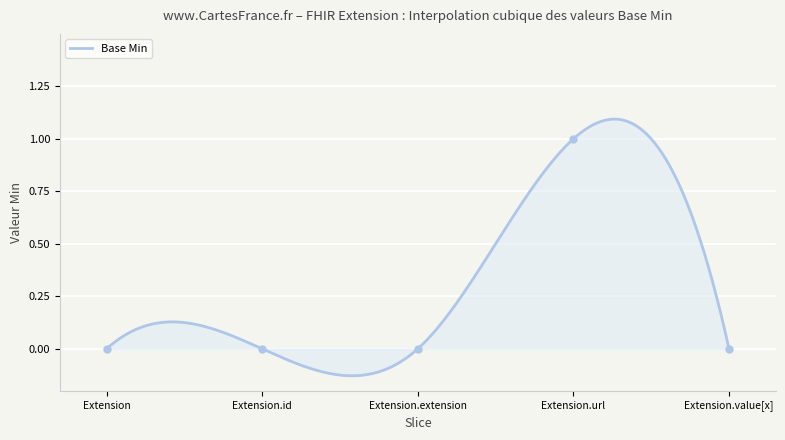

Is it true that the value at Extension.extension is 0?

True